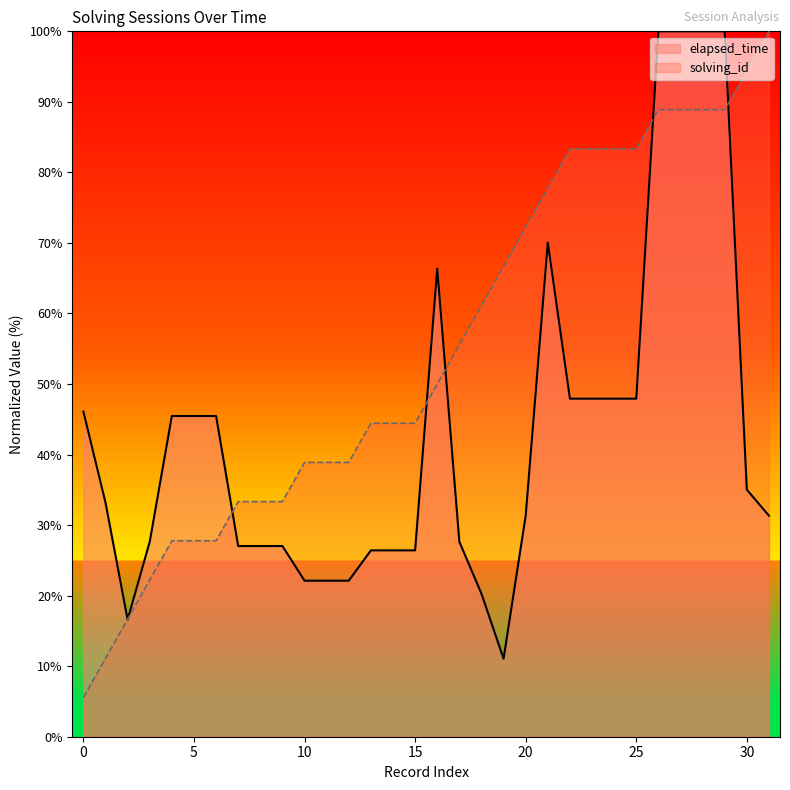

What is the sum of all solving_id values?

1755.6